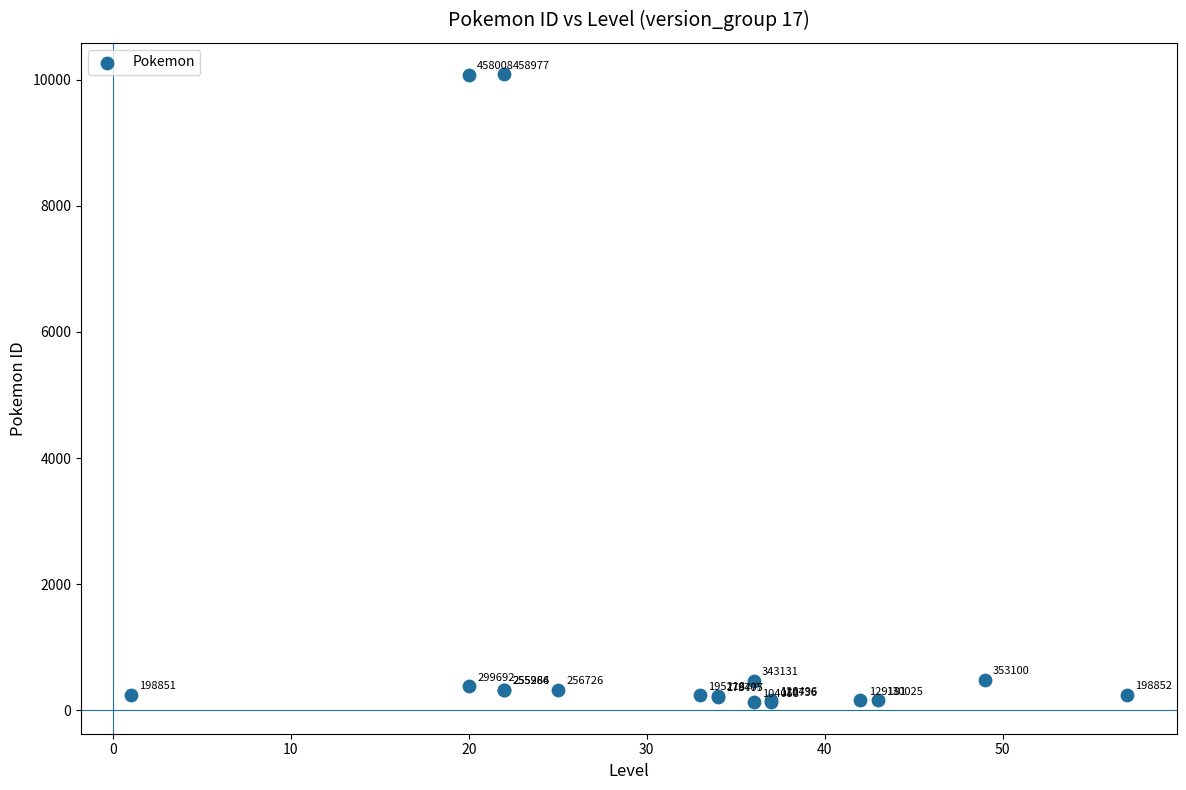

What Y value in the scatter plot is closest to 5106?

485